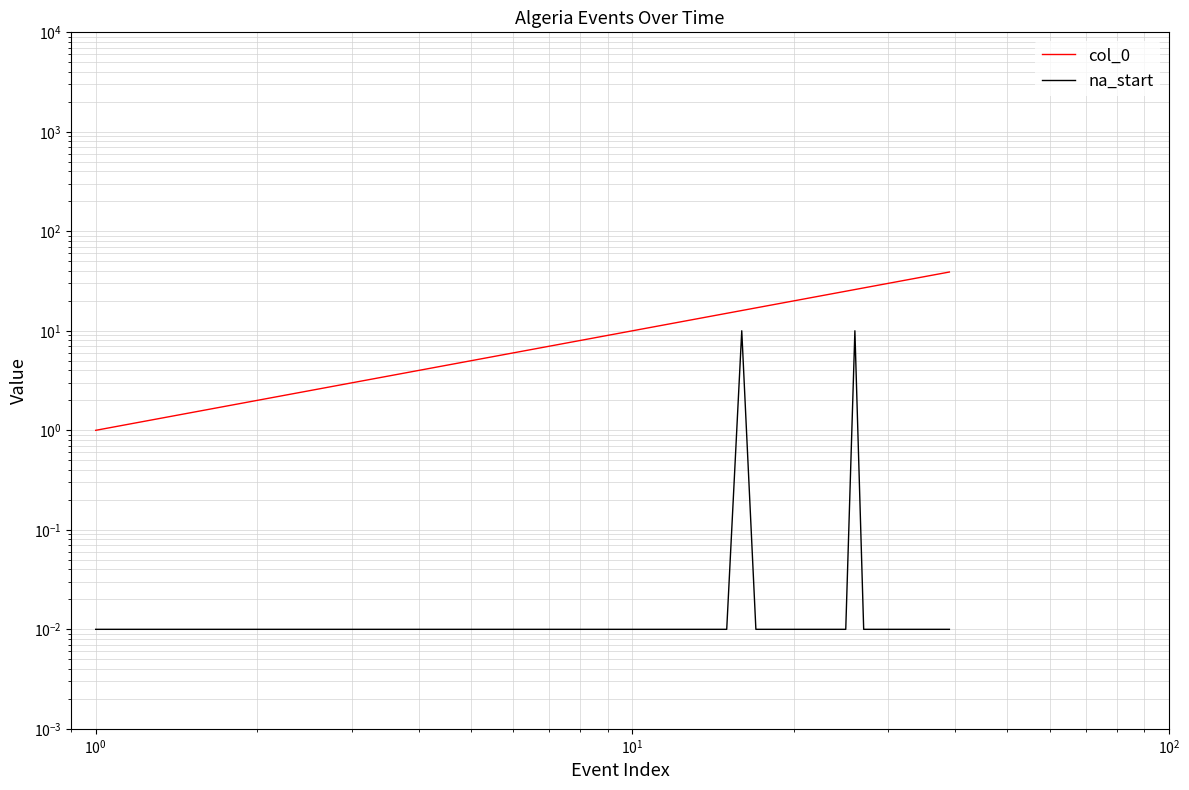

How many lines are shown in the chart?

2